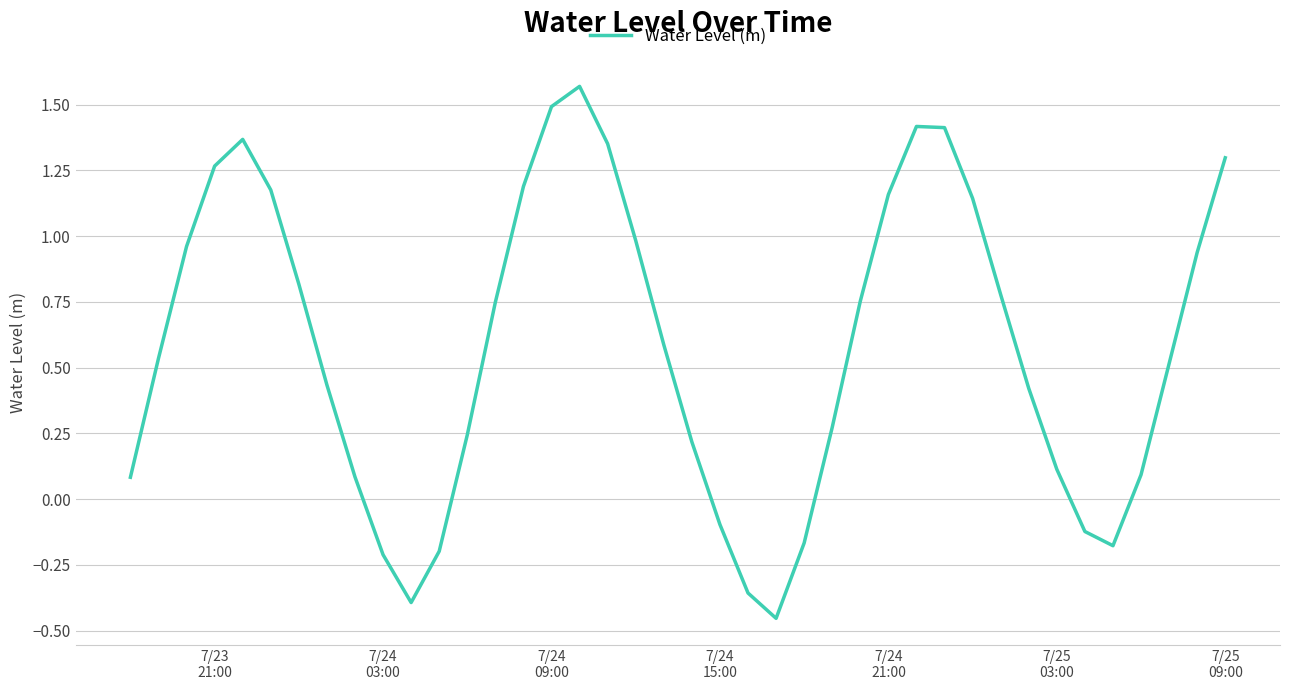

What is the difference between the maximum and minimum values?

2.0